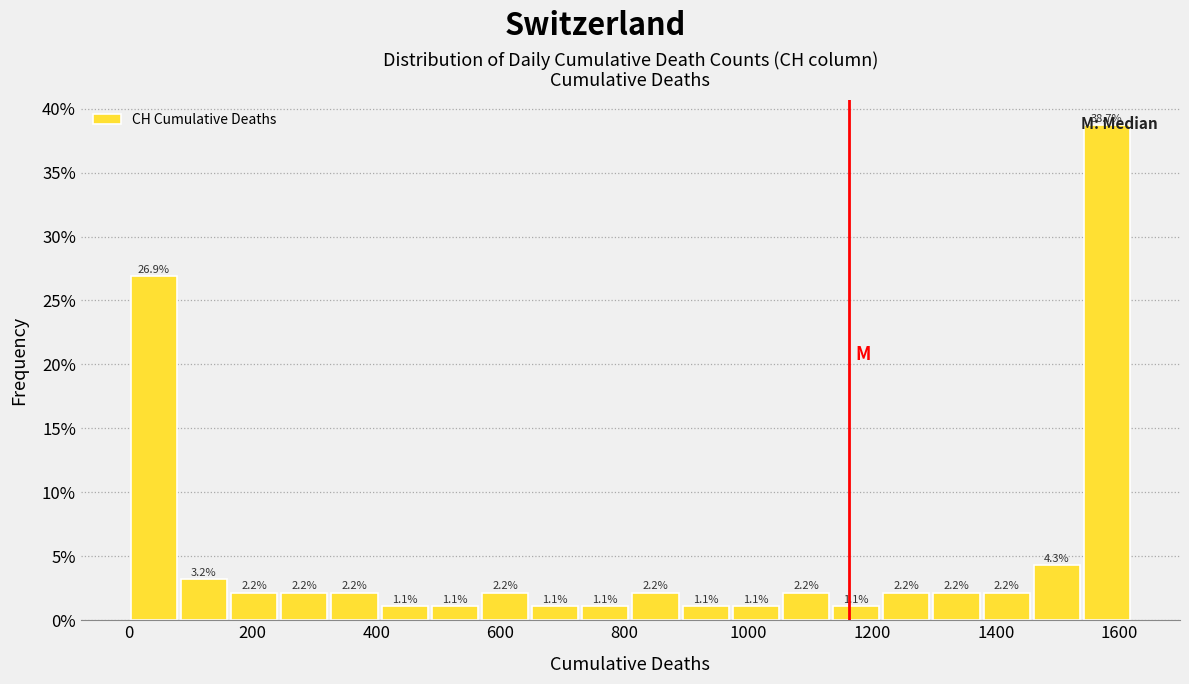

How tall is the bar that spans 1460 to 1540 on the x-axis? The bar edges are not printed on the chart, so give them approximately, as read against the axis.

4.3